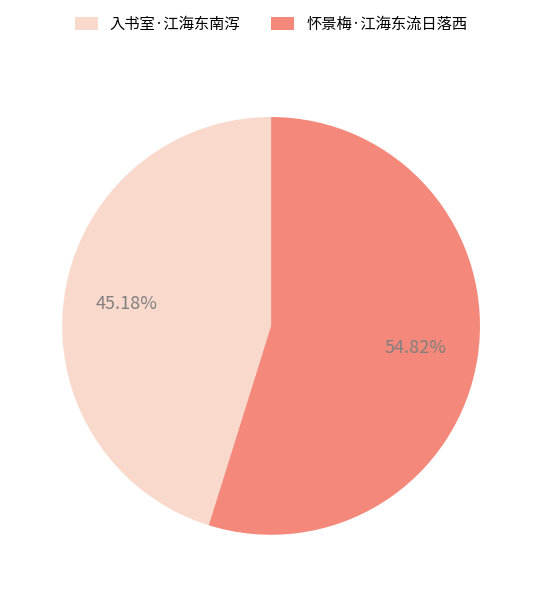

To the nearest percent, what percentage of the pie is 怀景梅·江海东流日落西?

55%